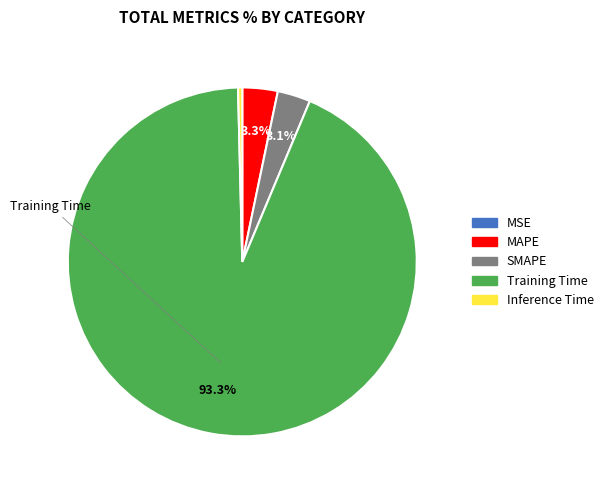

The MAPE slice represents 11% of the pie. True or false?

False